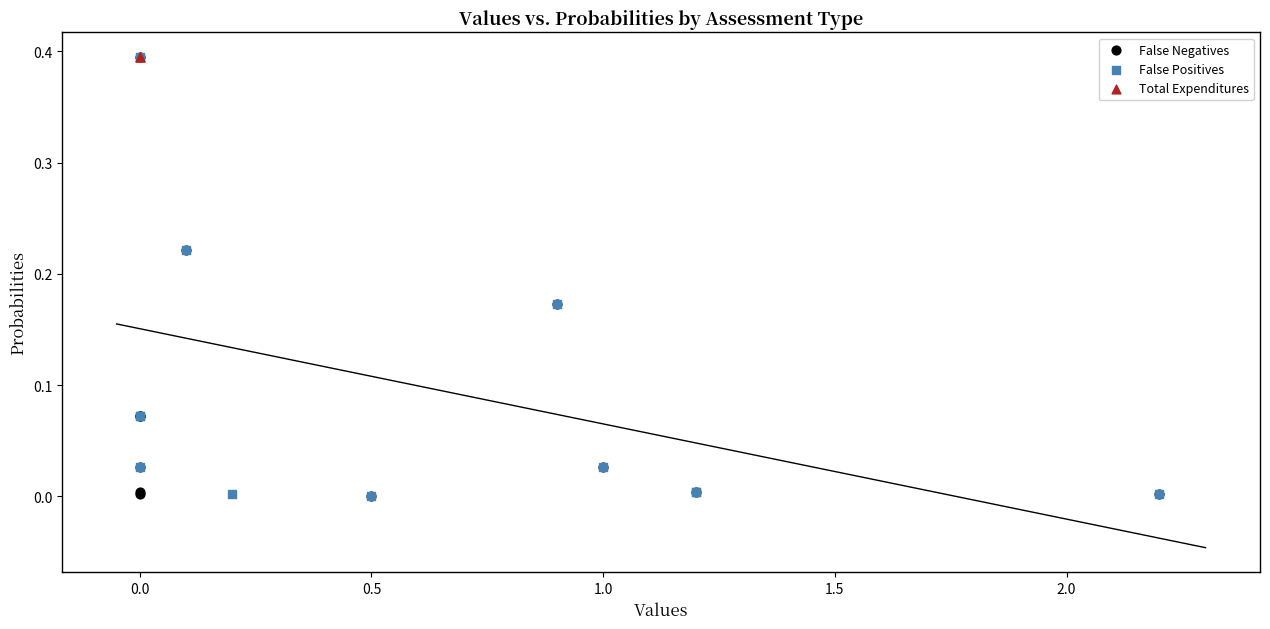

Which series has the widest spread of Y values?

False Negatives